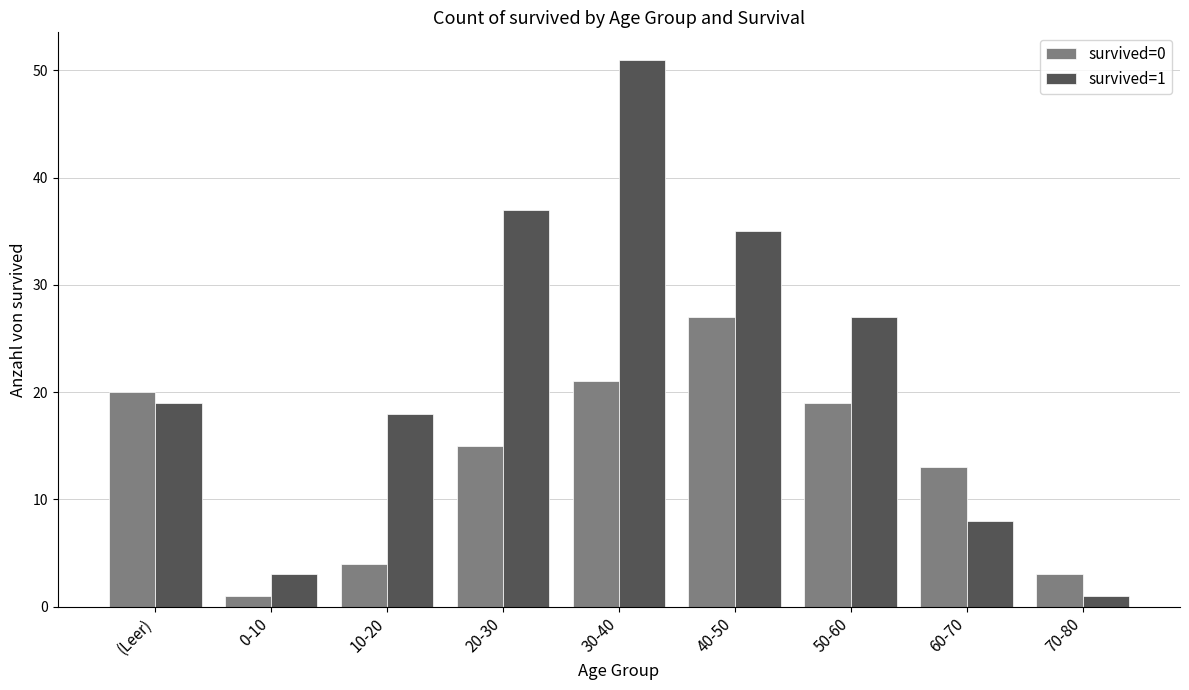

What is the sum of the survived=1 values at 60-70 and (Leer)?

27